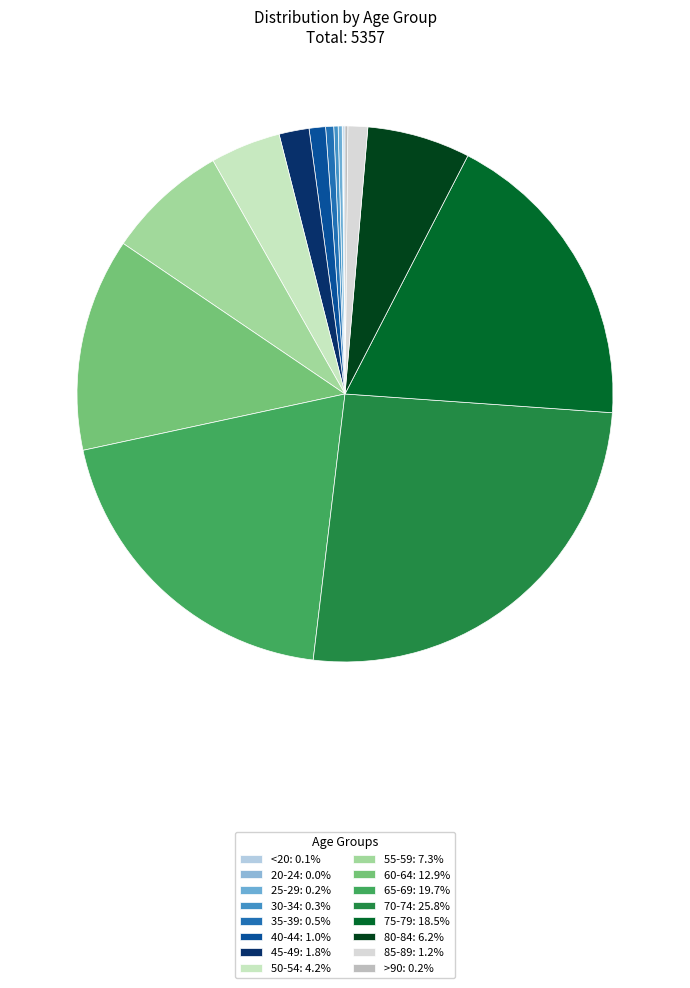

The 75-79 slice represents 19% of the pie. True or false?

True